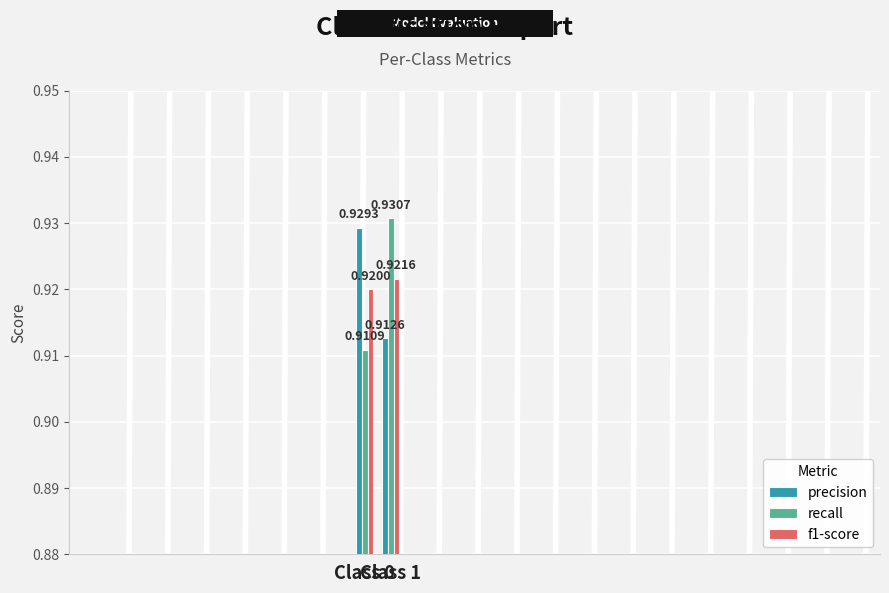

Is the value of recall at Class 1 greater than the value of f1-score at Class 1?

Yes